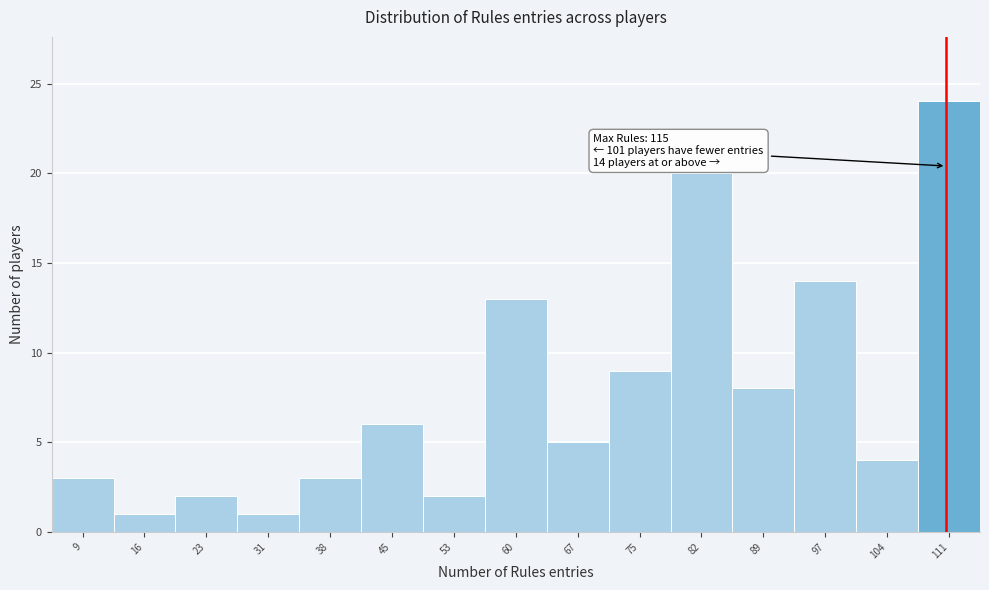

Reading right to left, list all the values displayed in this chart.

24	4	14	8	20	9	5	13	2	6	3	1	2	1	3